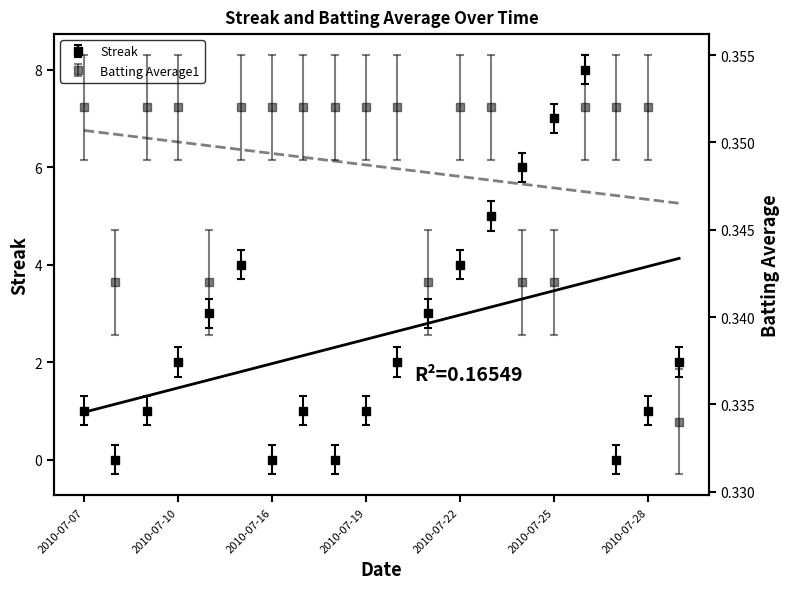

Reading right to left, what are all the values shown in this chart?

Streak: 2.0	1.0	0.0	8.0	7.0	6.0	5.0	4.0	3.0	2.0	1.0	0.0	1.0	0.0	4.0	3.0	2.0	1.0	0.0	1.0
Batting Average1: 0.3	0.4	0.4	0.4	0.3	0.3	0.4	0.4	0.3	0.4	0.4	0.4	0.4	0.4	0.4	0.3	0.4	0.4	0.3	0.4